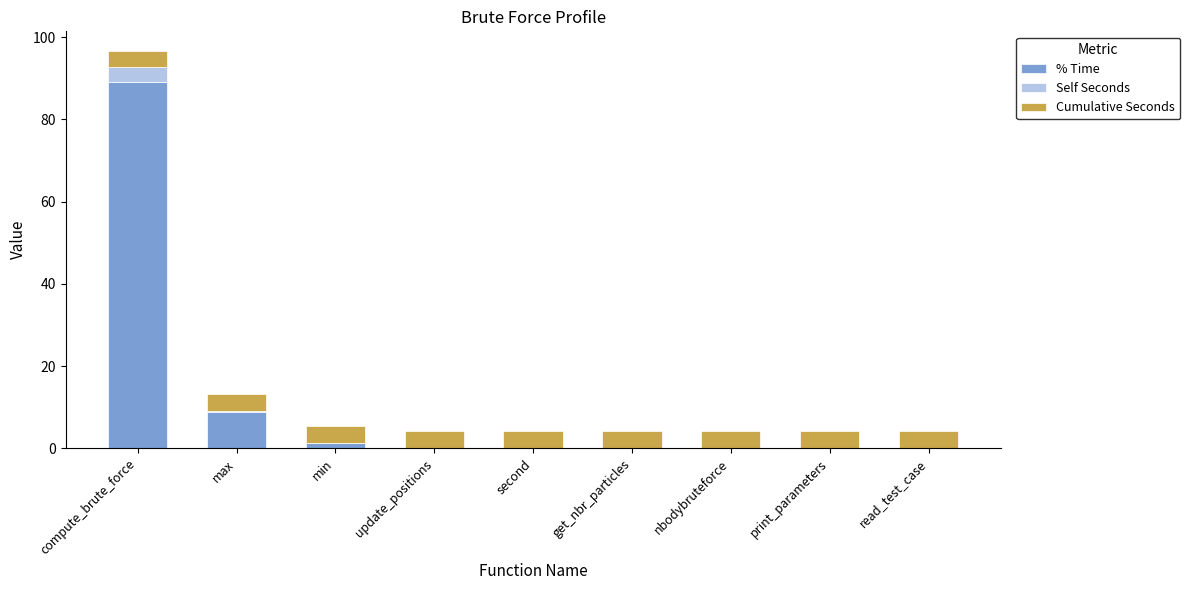

At which label is % Time closest to 44?

max